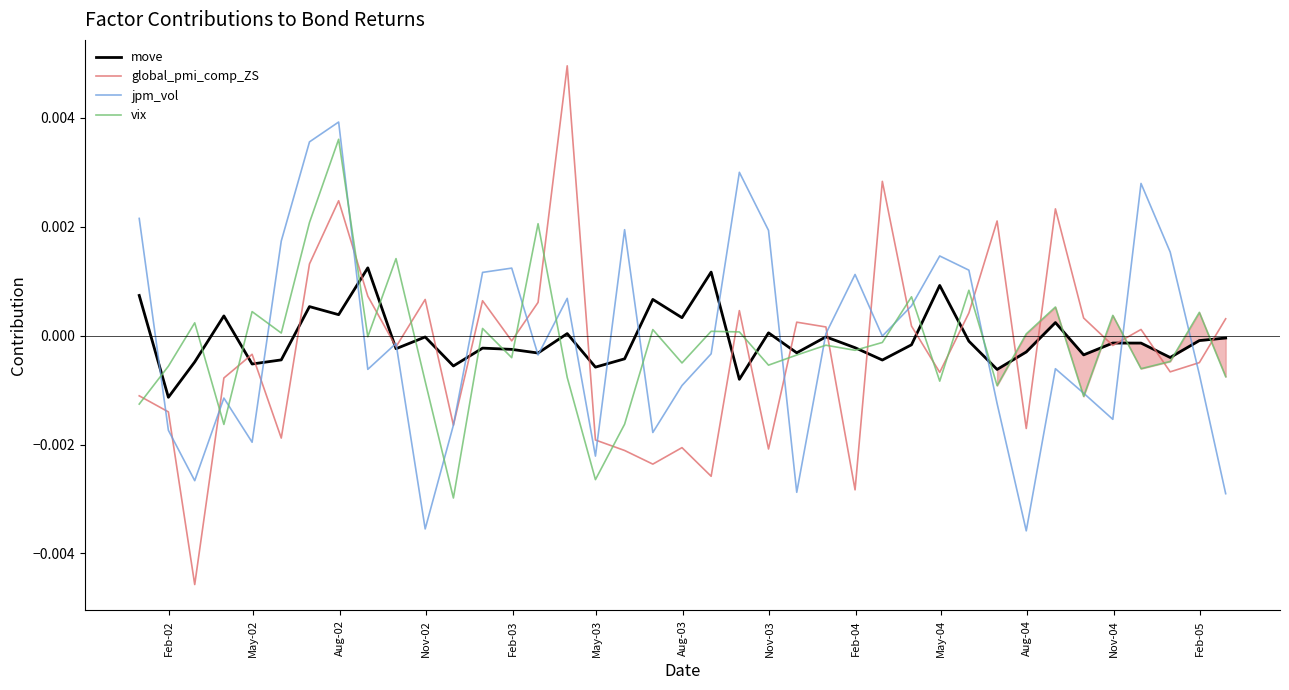

Rank the series by their maximum value, from lowest to highest.

move, vix, jpm_vol, global_pmi_comp_ZS